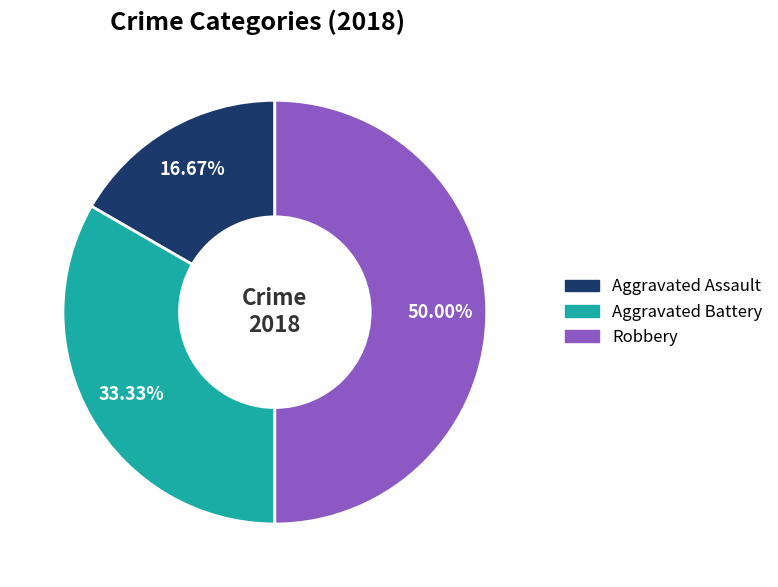

Between Aggravated Assault and Robbery, which is larger?

Robbery